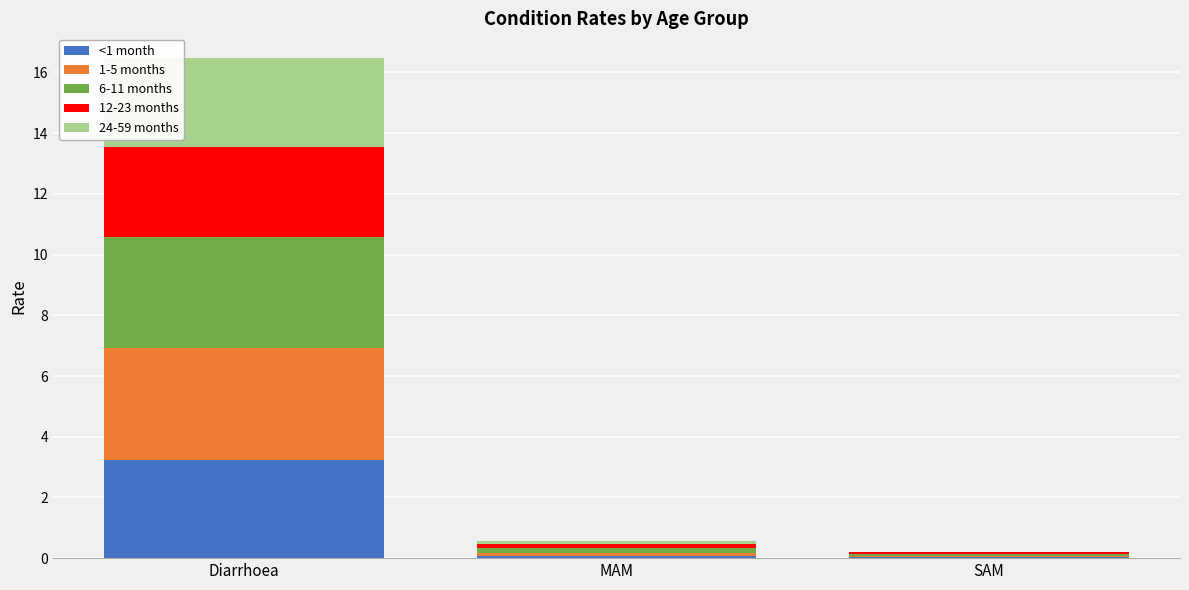

What is the maximum value for <1 month?

3.2